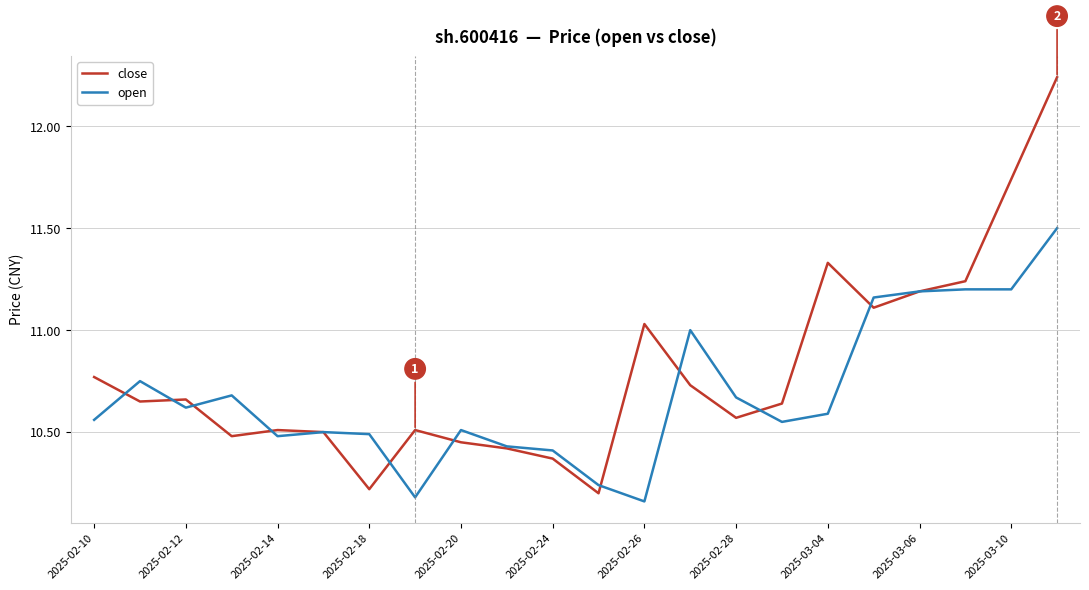

What is the sum of all close values?

237.6